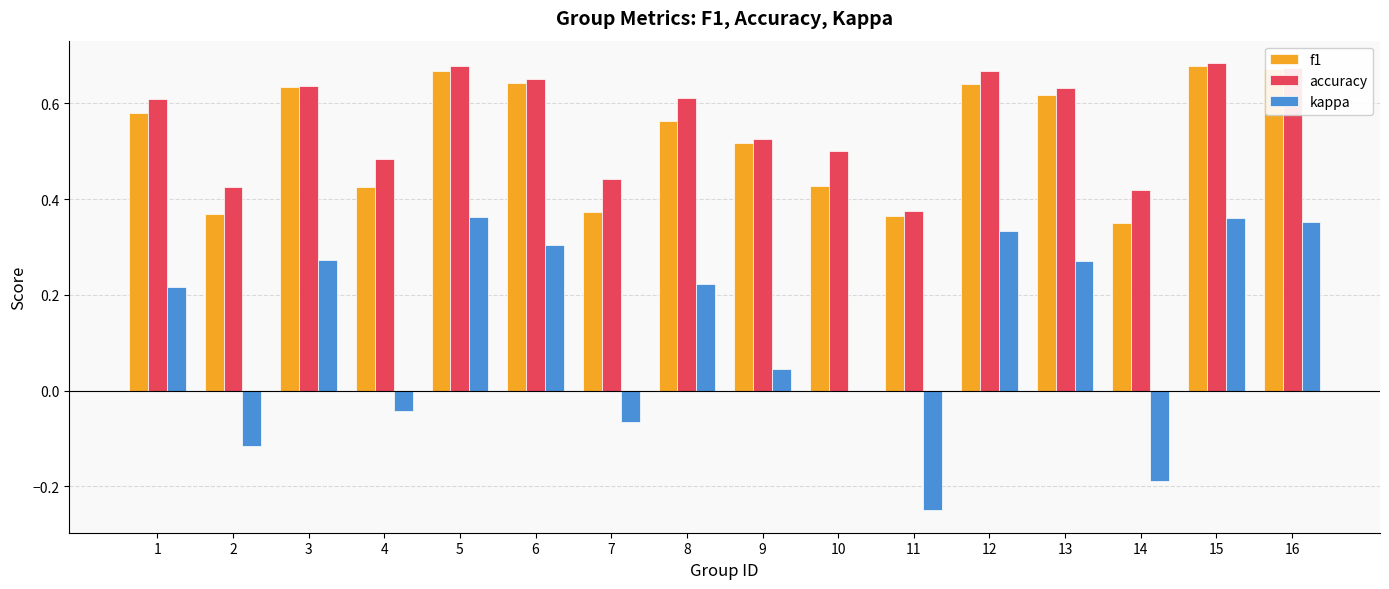

Which series has the widest spread of values?

kappa